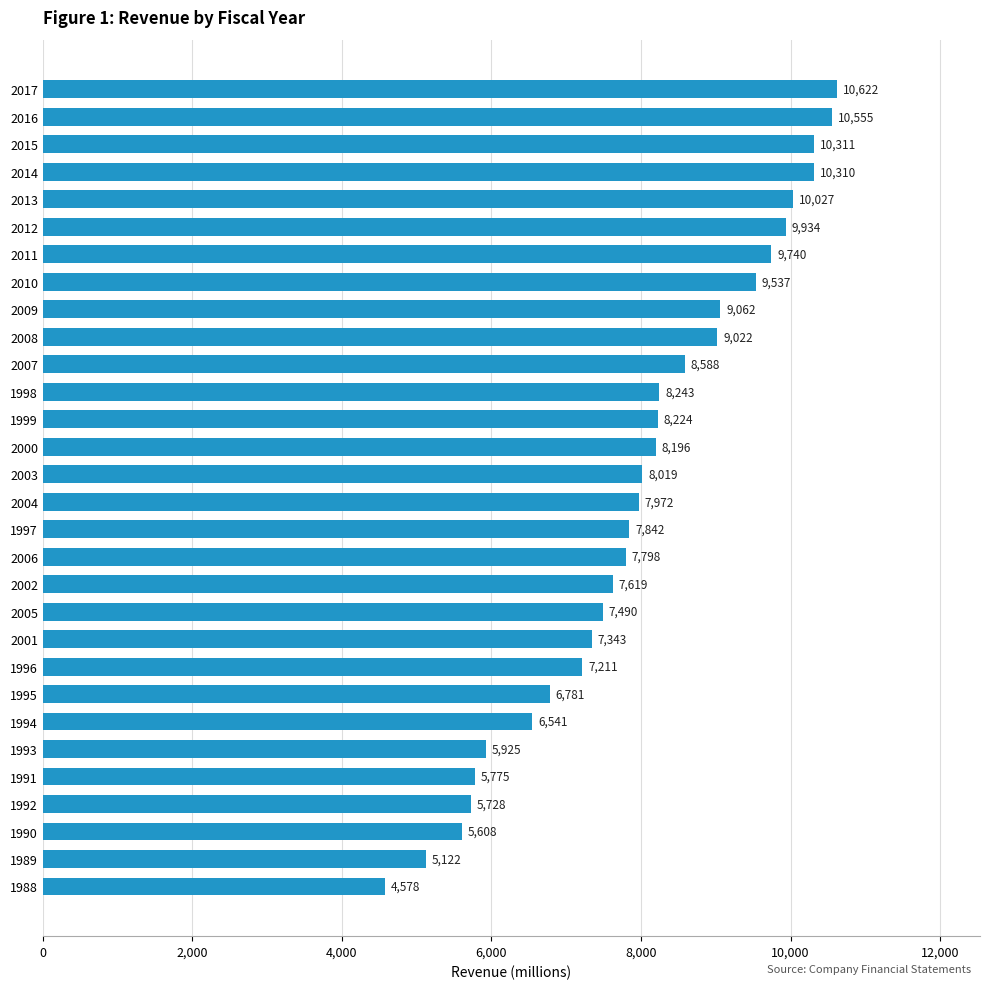

How many values exceed 8019?

15